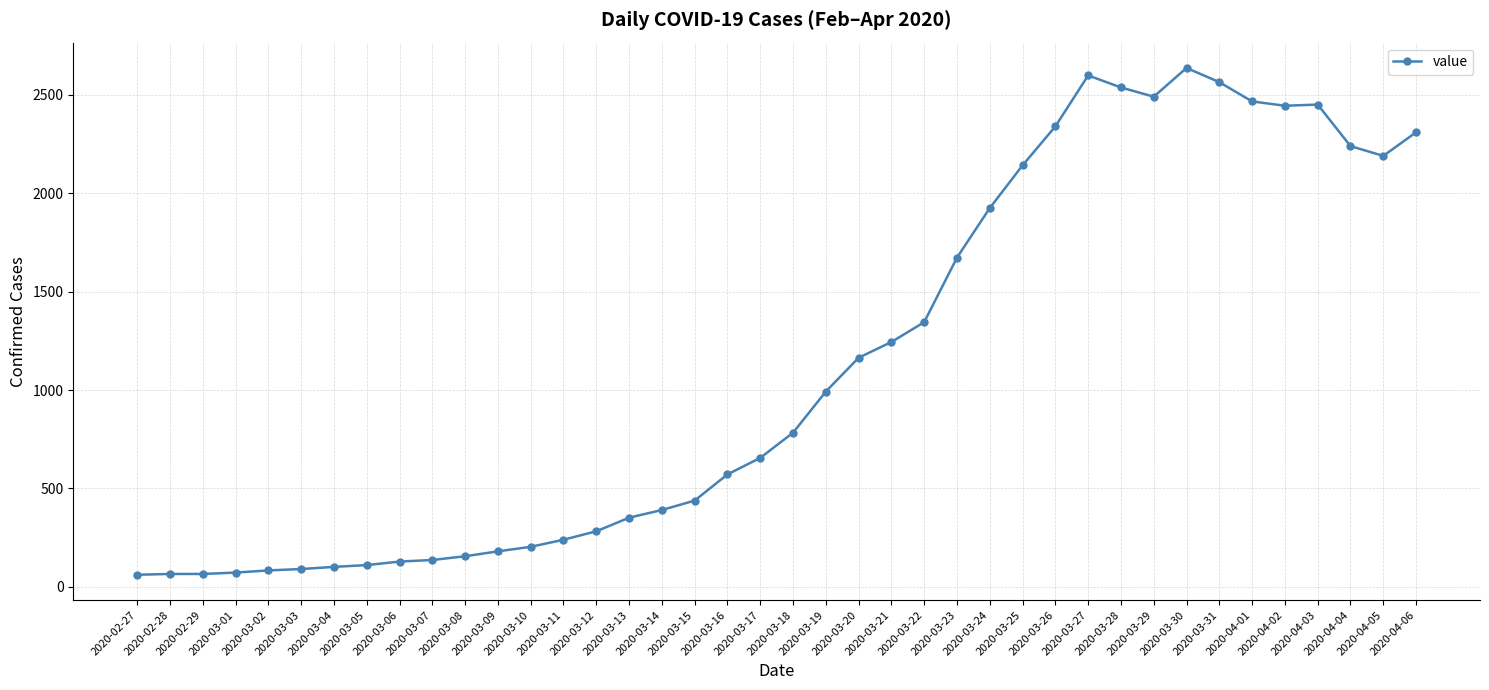

The value at 2020-04-05 is 606. True or false?

False